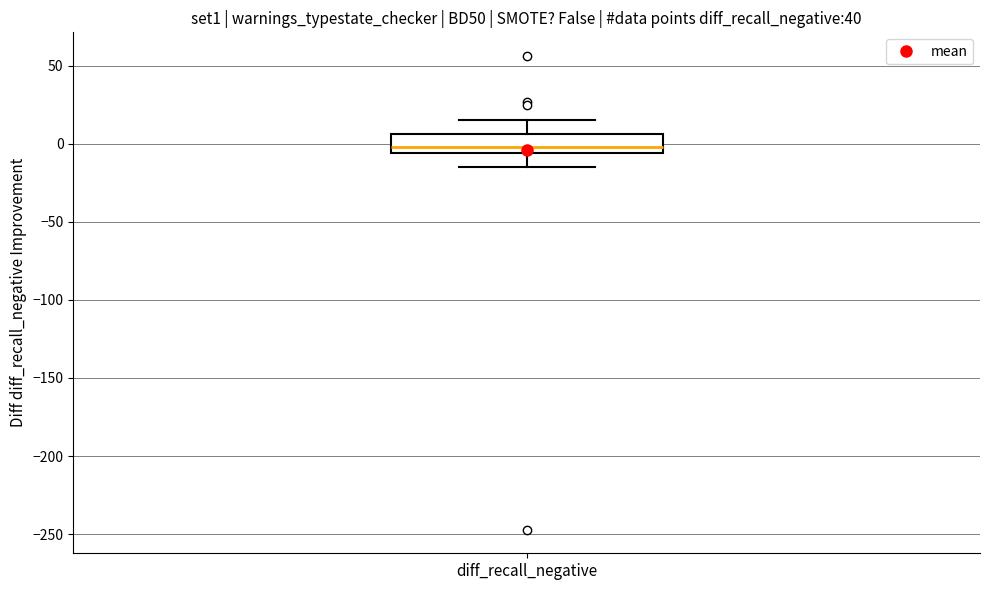

Where does the upper whisker of the box for diff_recall_negative end on the y-axis? The values are not printed on the chart, so give them approximately, as read against the axis.

15